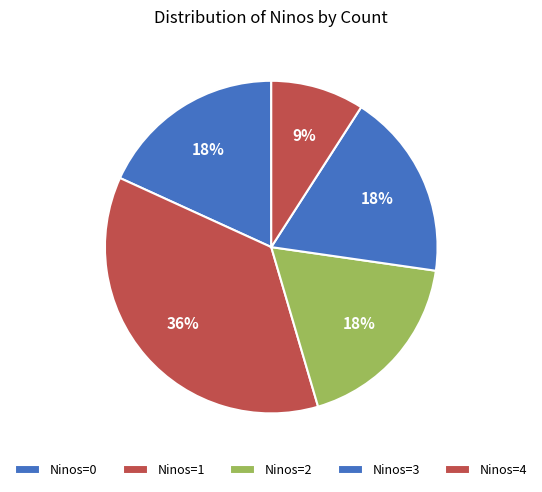

Count the number of slices in the pie.

5